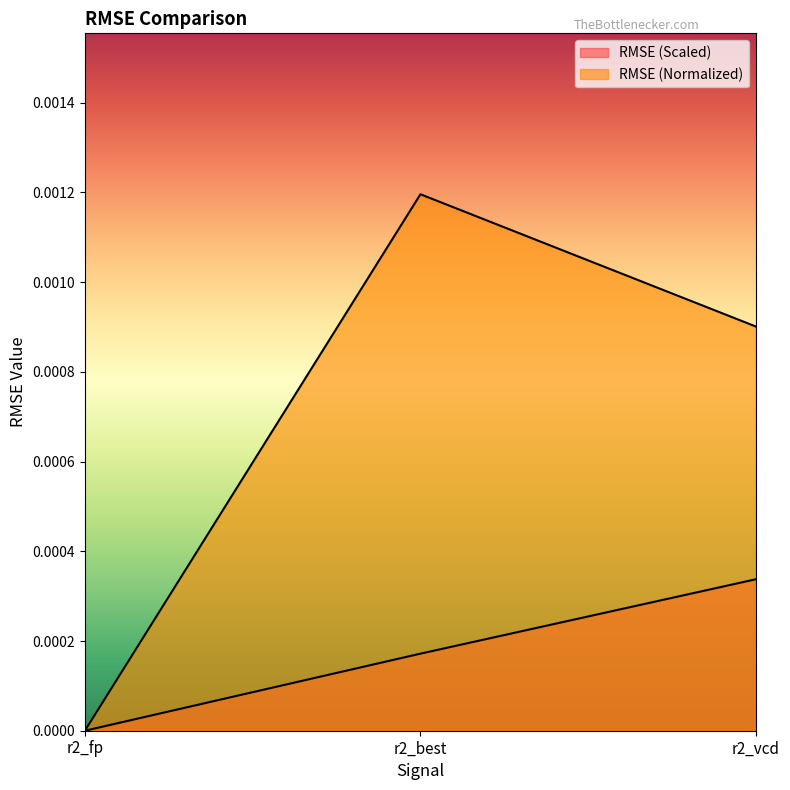

Which series changed the most between r2_fp and r2_best?

RMSE (Normalized)